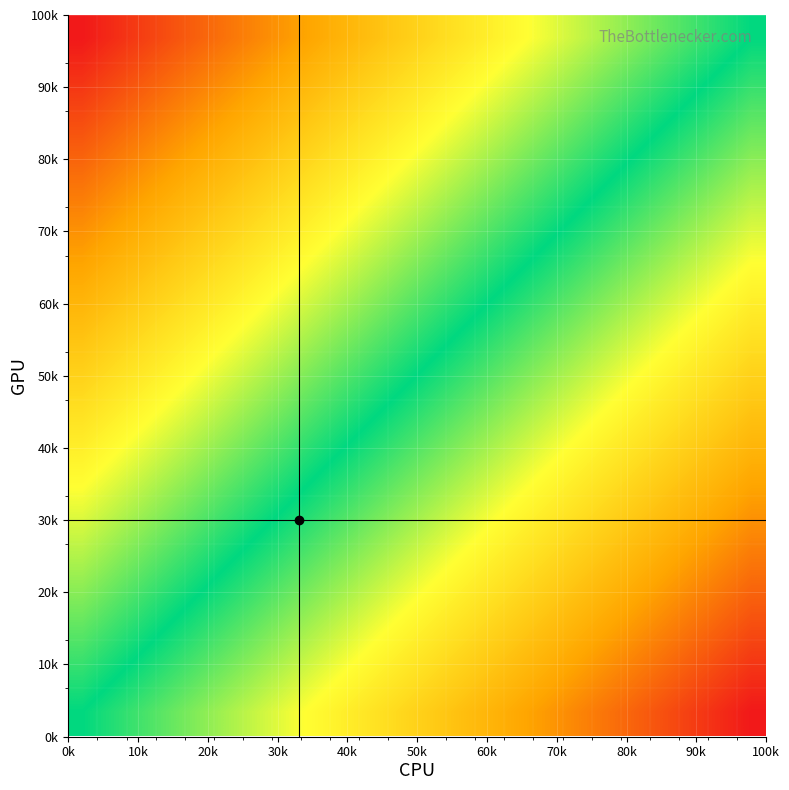

What is the greatest value displayed?

1.0